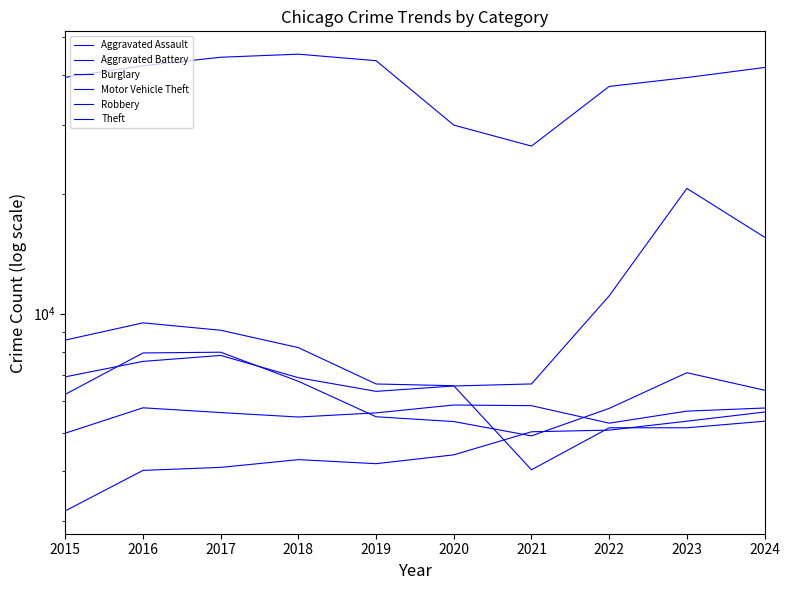

Reading left to right, list all the values displayed in this chart.

Aggravated Assault: 3175	4018	4089	4277	4178	4398	5030	5078	5349	5641
Aggravated Battery: 4989	5782	5624	5480	5614	5877	5854	5288	5671	5775
Burglary: 8573	9476	9077	8204	6641	6574	4032	5148	5148	5348
Motor Vehicle Theft: 6923	7573	7841	6888	6362	6564	6643	11087	20708	15590
Robbery: 6253	7954	7989	6745	5489	5337	4911	5762	7091	6404
Theft: 39517	42259	44403	45204	43519	29923	26486	37475	39458	41837